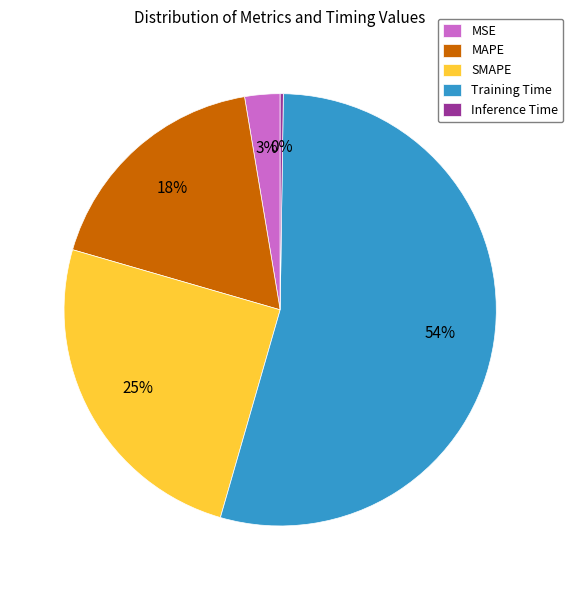

The MSE slice represents 3% of the pie. True or false?

True